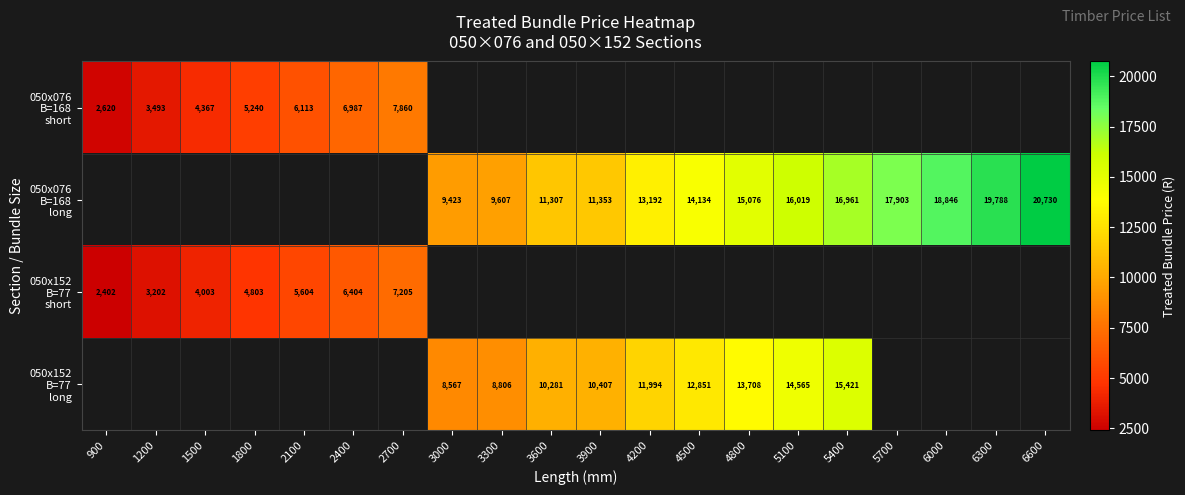

What is the difference between the maximum and minimum values in the 050x076 B=168 short series?

5240.0